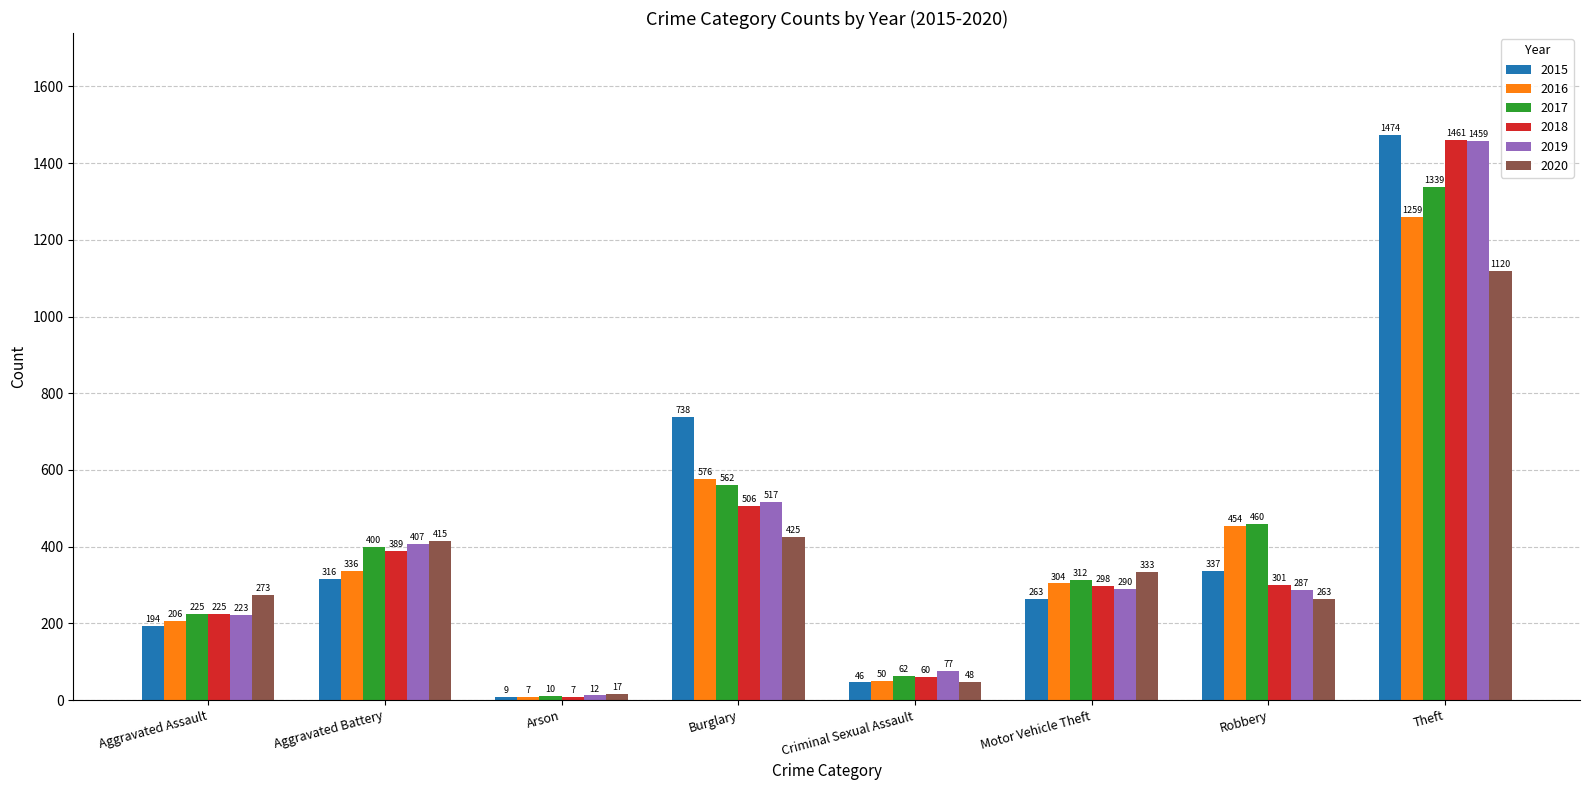

How many data points does each series have?

8